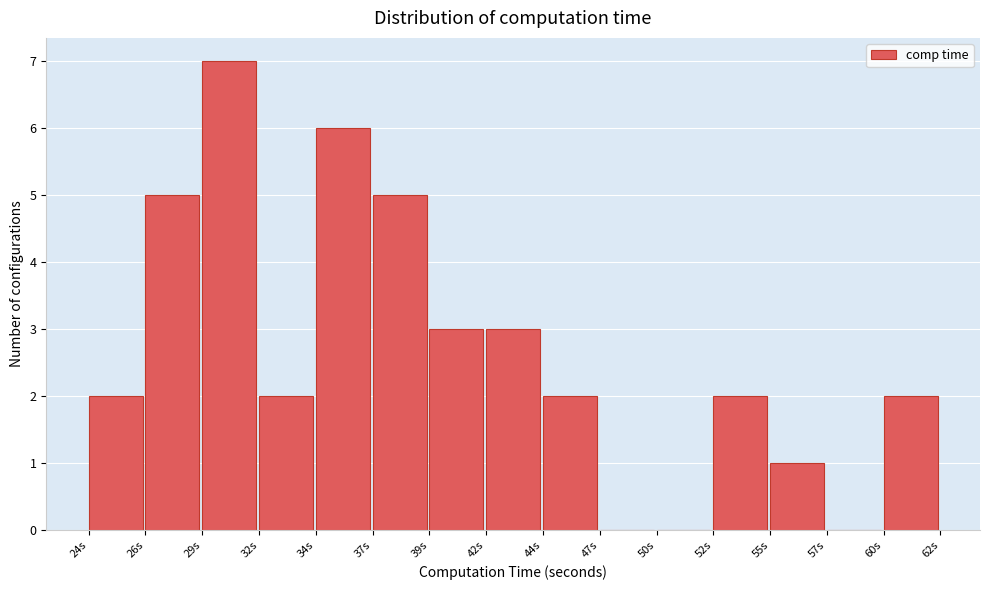

Reading left to right, transcribe all the data shown in this chart.

24s=2	26s=5	29s=7	32s=2	34s=6	37s=5	39s=3	42s=3	44s=2	47s=0	50s=0	52s=2	55s=1	57s=0	60s=2